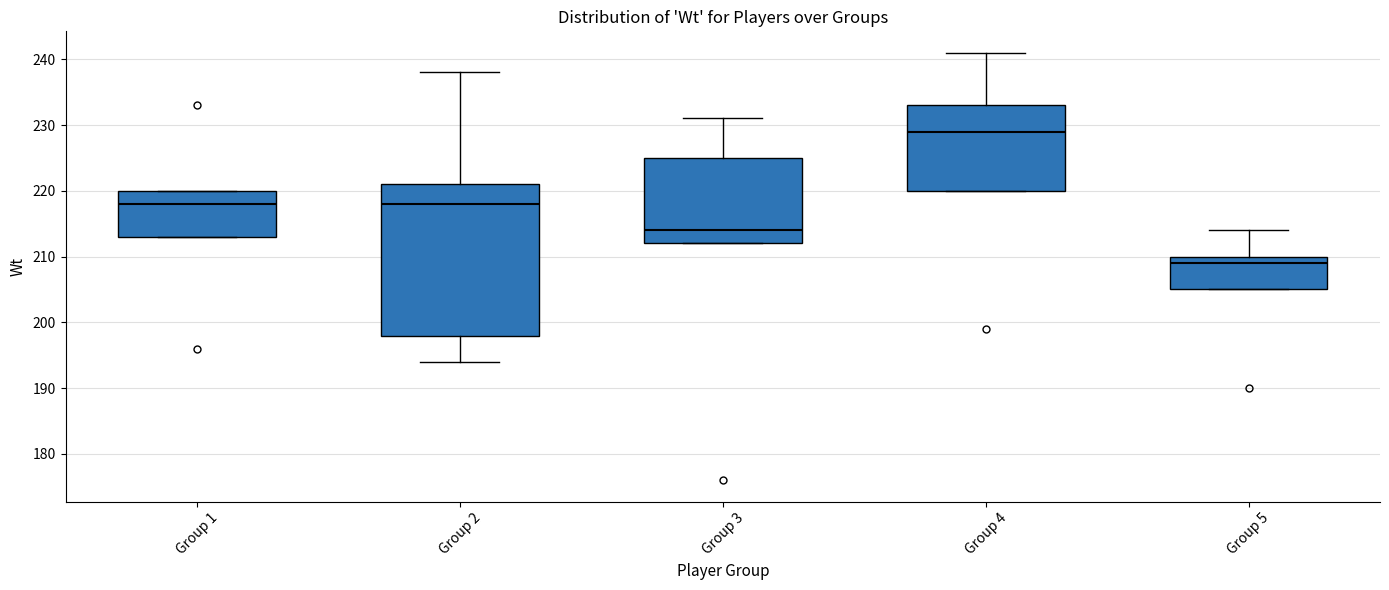

Which box is the tallest, from its lower edge to its upper edge?

Group 2